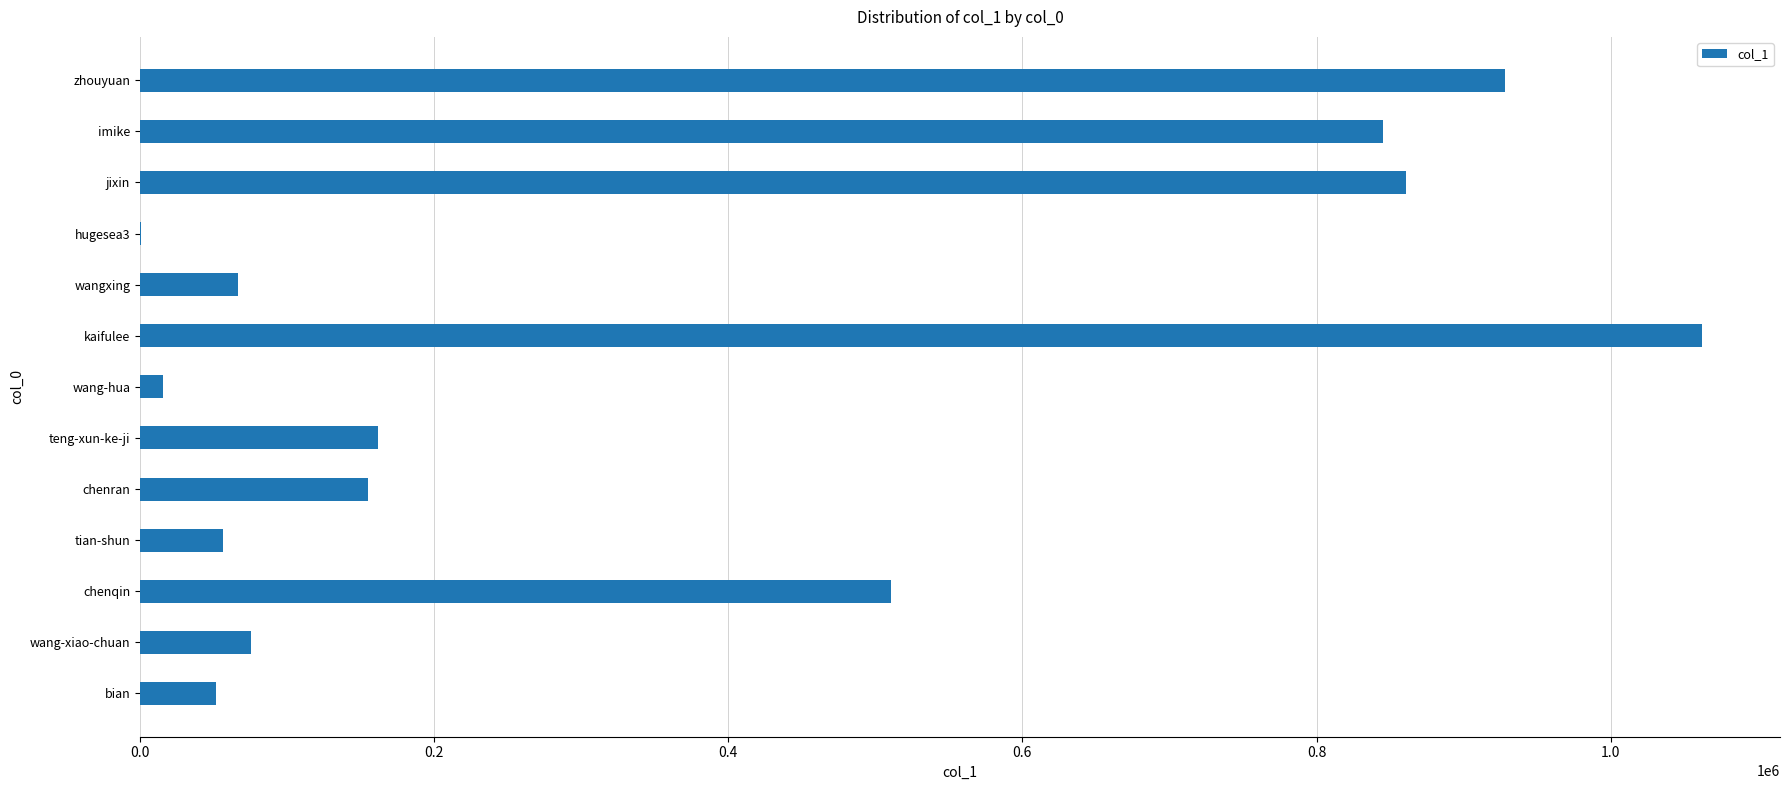

What is the greatest value displayed?

1061981